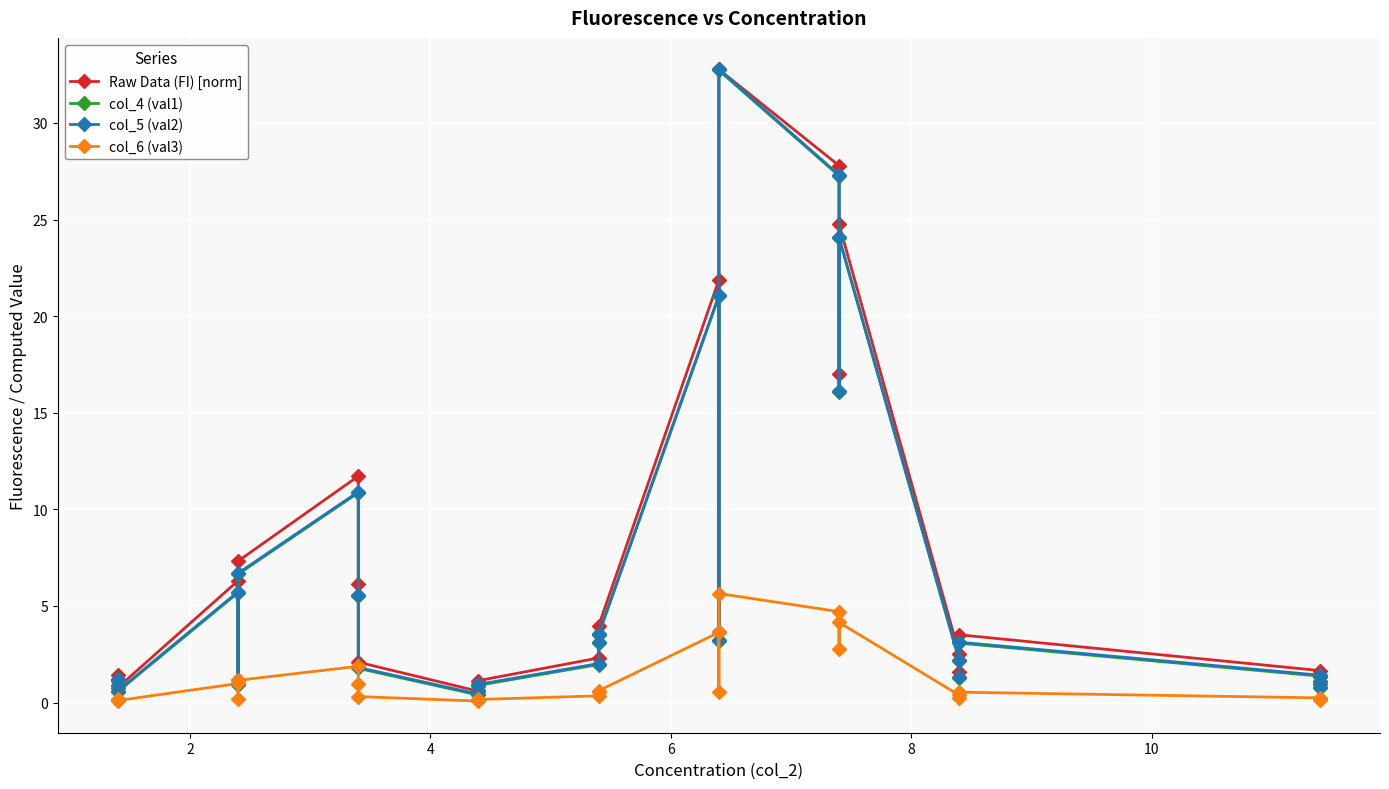

What is the value of the col_6 (val3) point at the 22nd from the left?

0.4